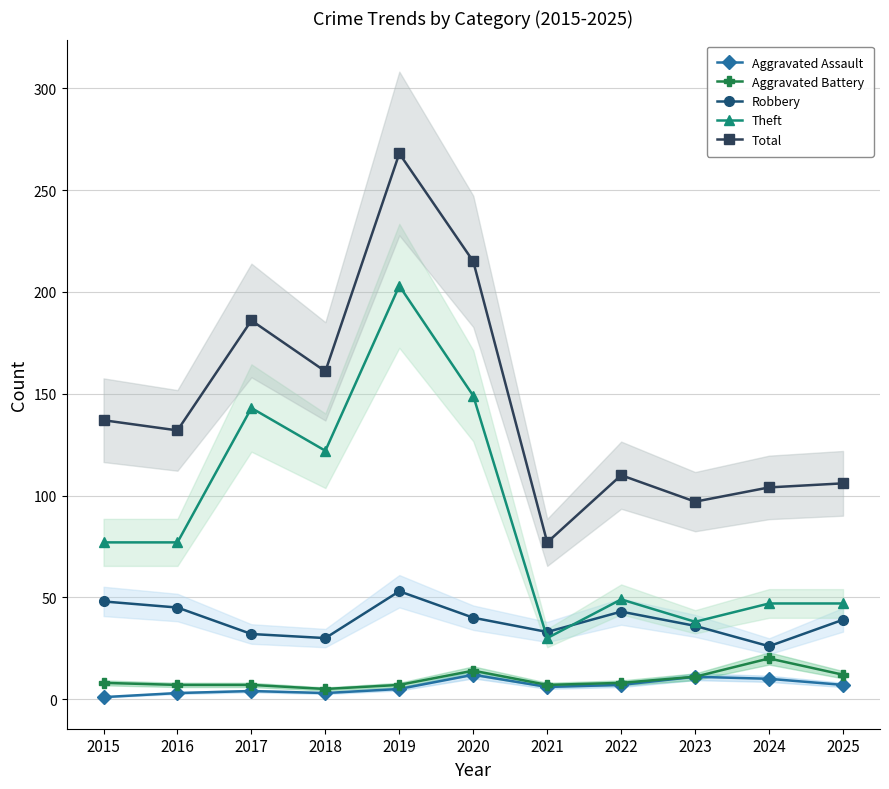

What is the total value across all series at 2021?

153